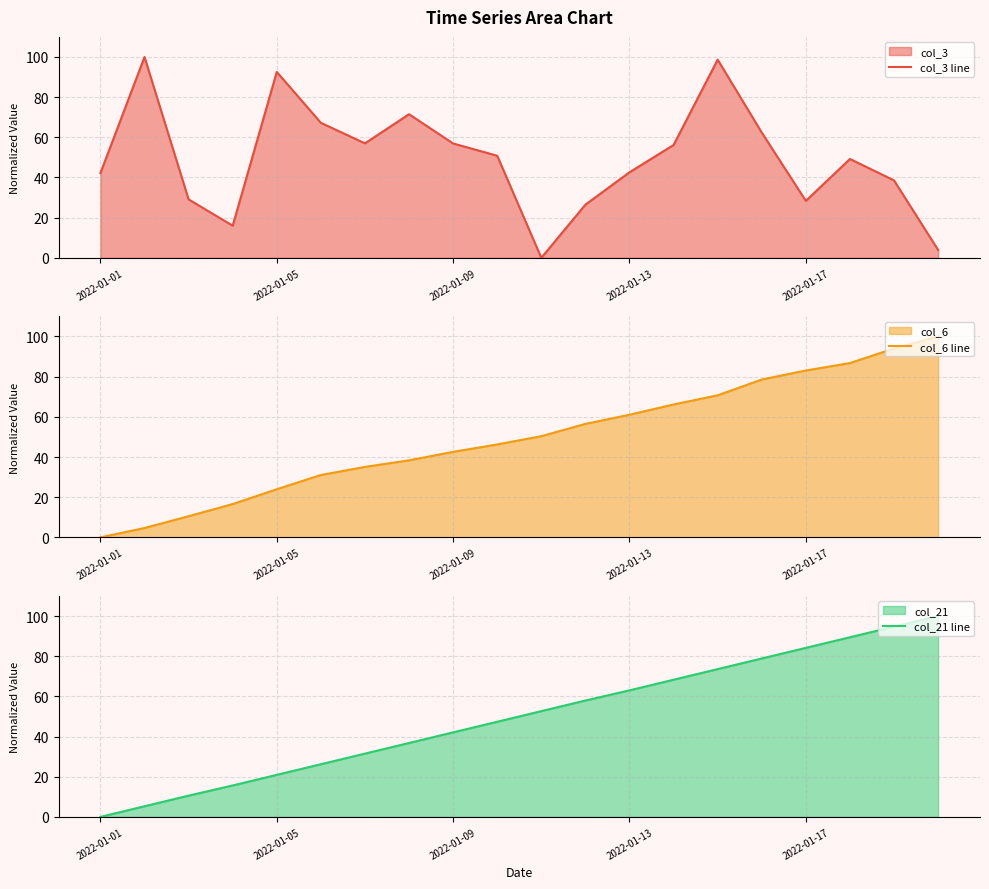

What value does the col_6 line series have at 6?

35.1